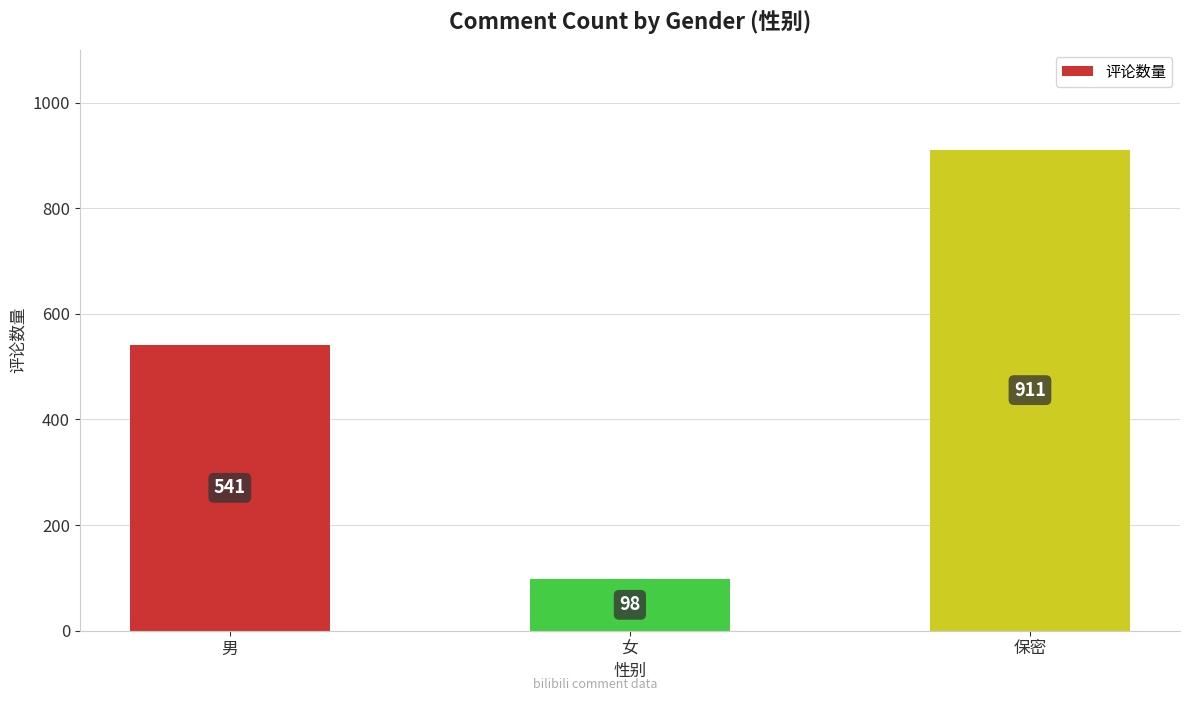

Reading left to right, extract all data points from this chart.

男=541	女=98	保密=911